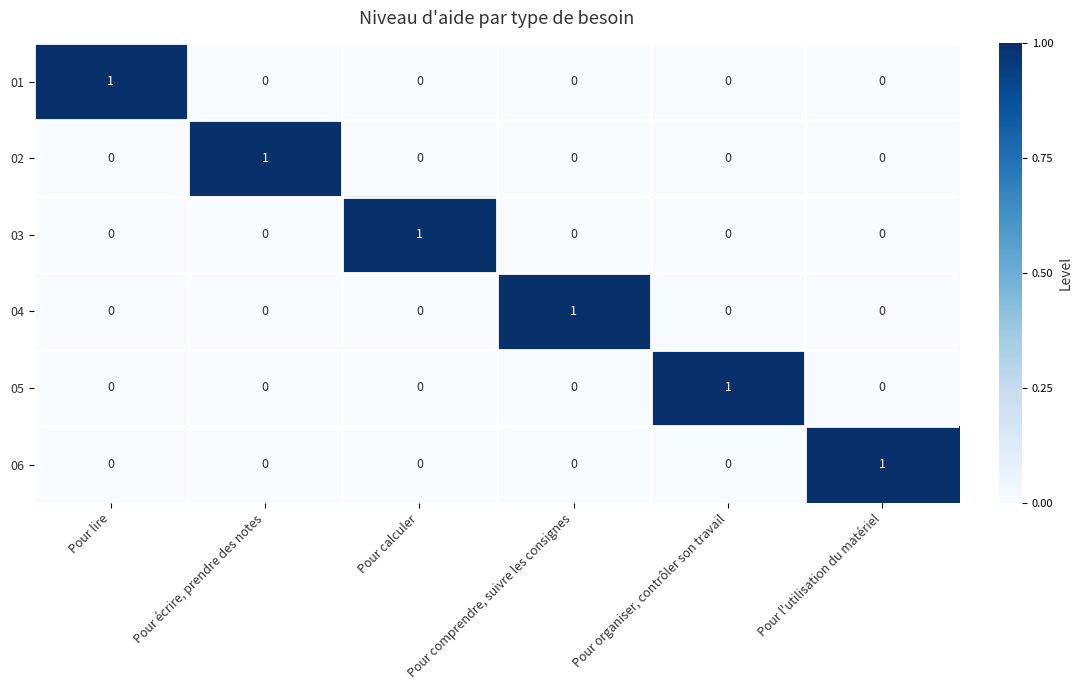

At how many categories does at least one series exceed 0?

6